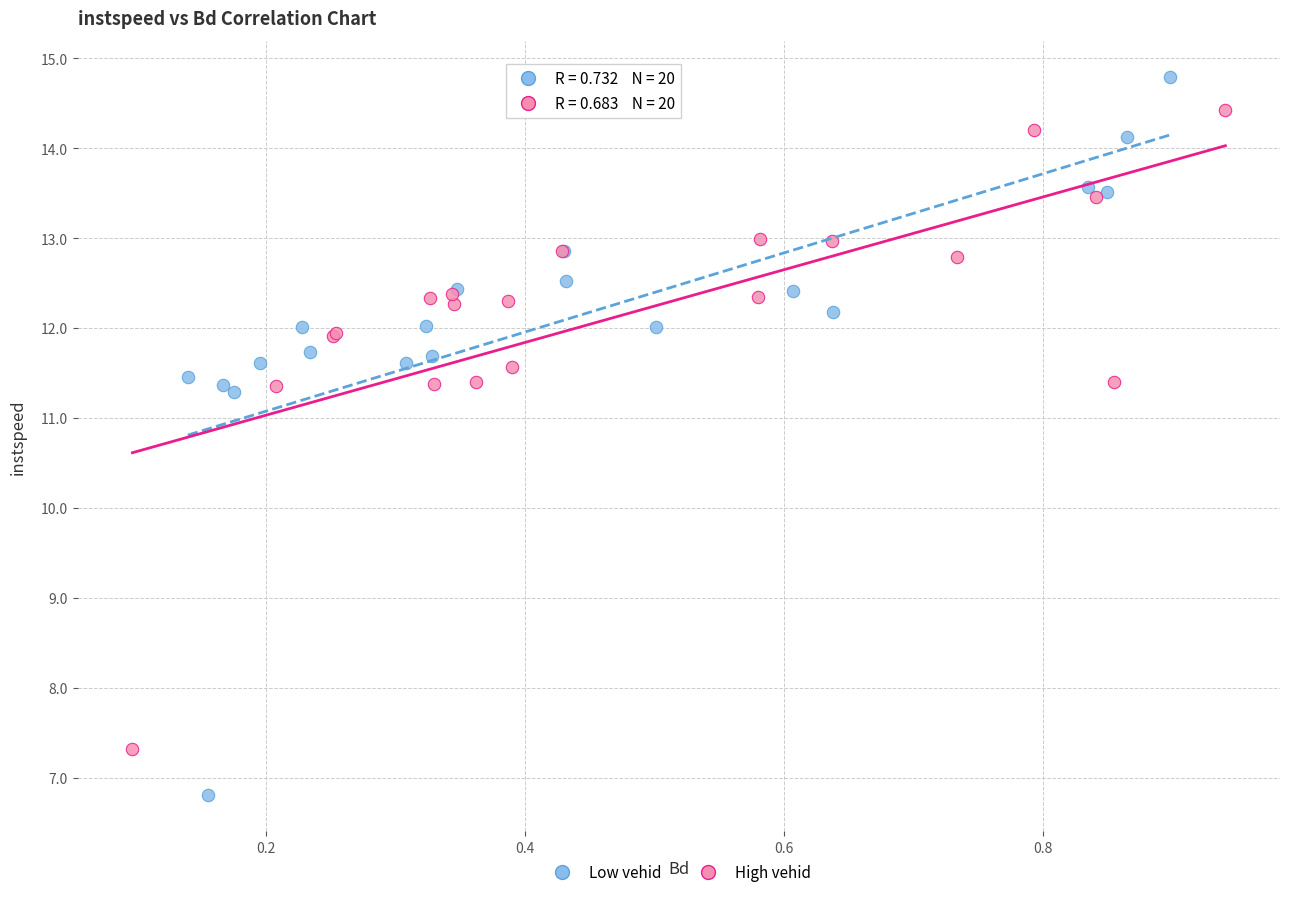

Which series has the largest Y range (max minus min)?

Low vehid